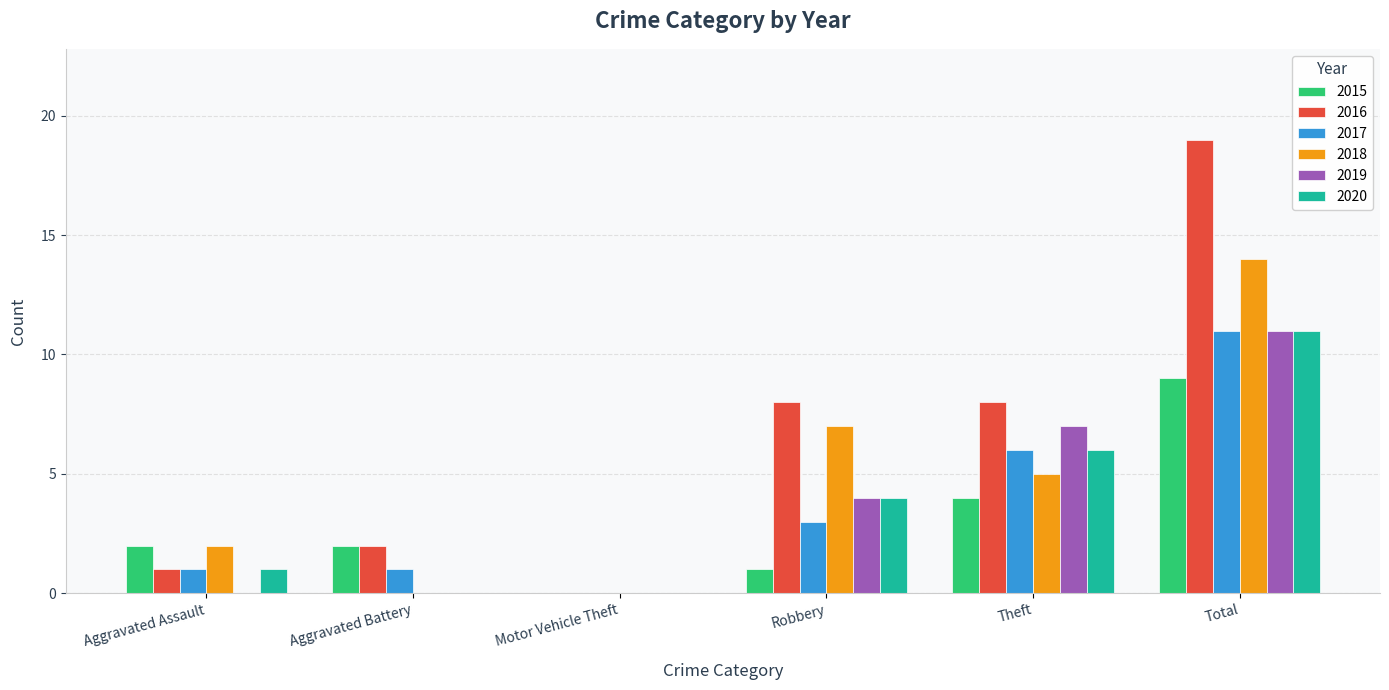

Reading left to right, extract all data points from this chart.

2015: Aggravated Assault=2	Aggravated Battery=2	Motor Vehicle Theft=0	Robbery=1	Theft=4	Total=9
2016: Aggravated Assault=1	Aggravated Battery=2	Motor Vehicle Theft=0	Robbery=8	Theft=8	Total=19
2017: Aggravated Assault=1	Aggravated Battery=1	Motor Vehicle Theft=0	Robbery=3	Theft=6	Total=11
2018: Aggravated Assault=2	Aggravated Battery=0	Motor Vehicle Theft=0	Robbery=7	Theft=5	Total=14
2019: Aggravated Assault=0	Aggravated Battery=0	Motor Vehicle Theft=0	Robbery=4	Theft=7	Total=11
2020: Aggravated Assault=1	Aggravated Battery=0	Motor Vehicle Theft=0	Robbery=4	Theft=6	Total=11